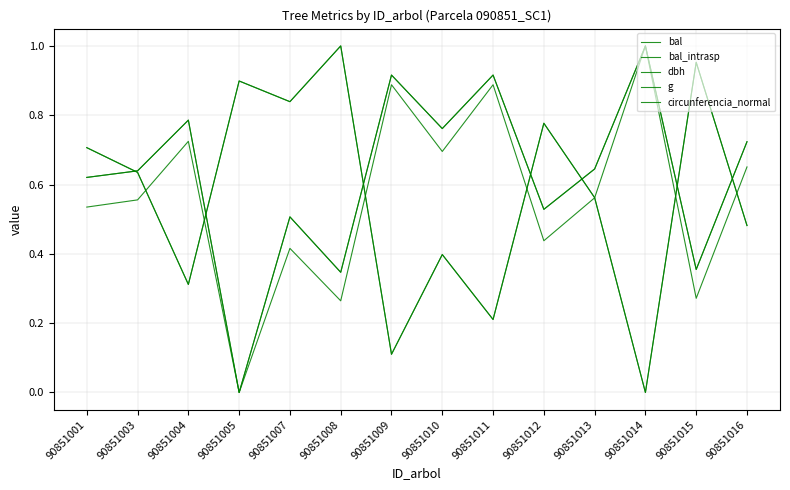

Rank the series at 90851010 from lowest to highest value.

bal, bal_intrasp, g, dbh, circunferencia_normal